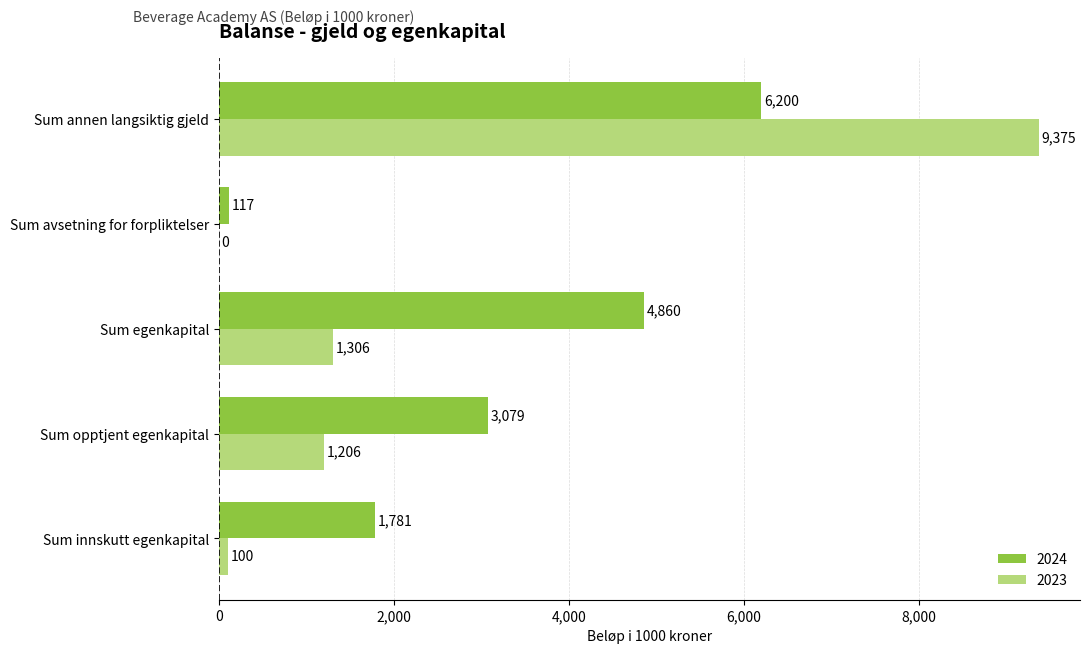

What is the sum of the 2024 values at Sum annen langsiktig gjeld and Sum egenkapital?

11060